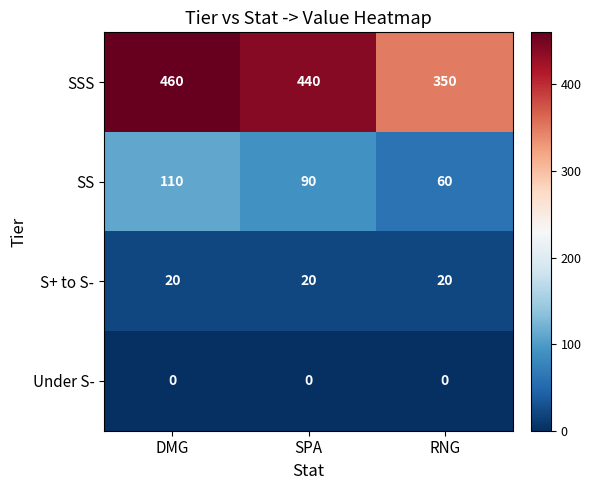

What is the spread (max minus min) of values at SPA?

440